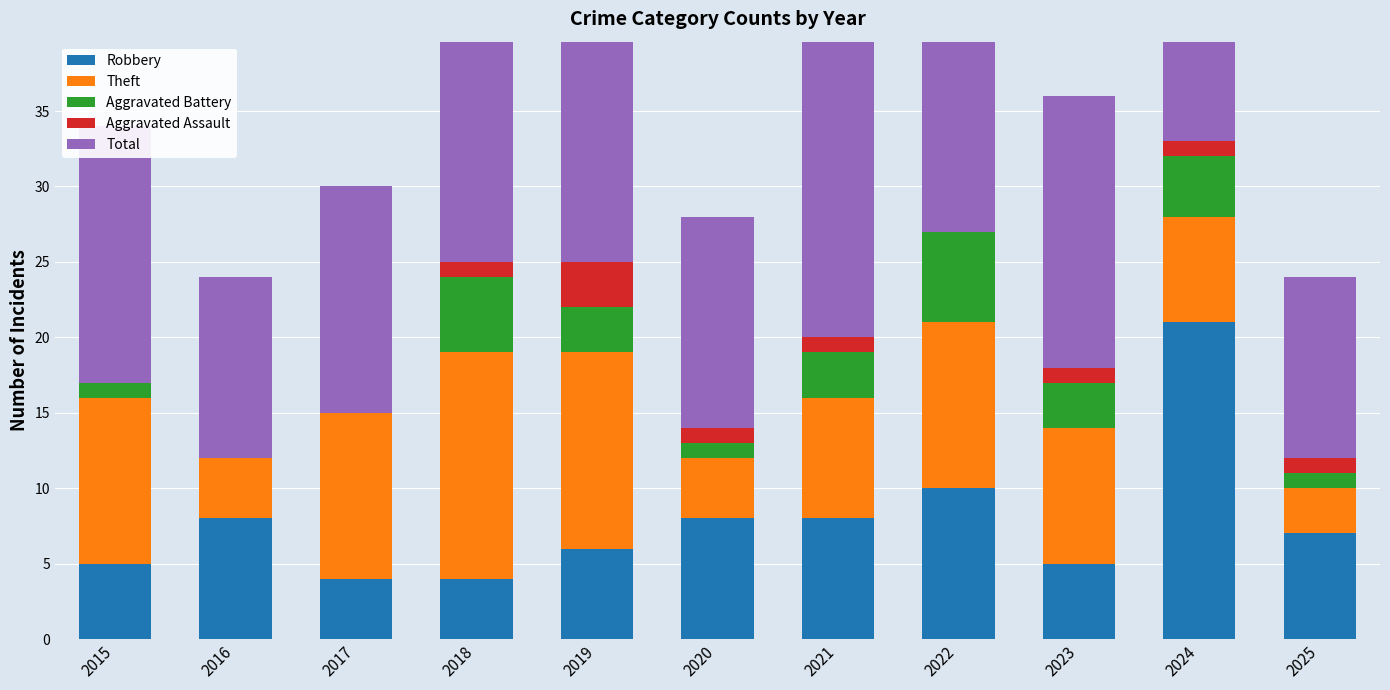

At 2024, list the series in order from largest to smallest.

Total, Robbery, Theft, Aggravated Battery, Aggravated Assault